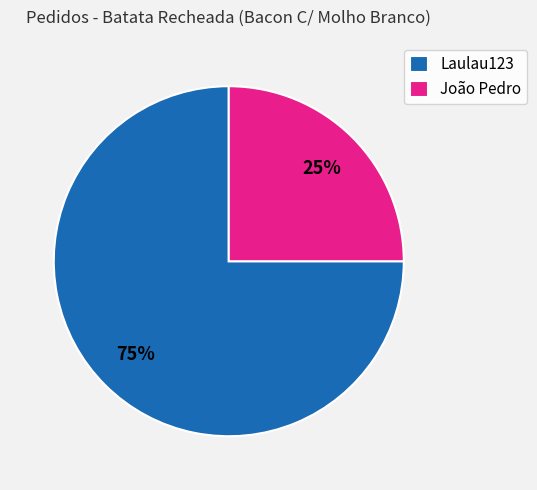

The João Pedro slice represents 25% of the pie. True or false?

True